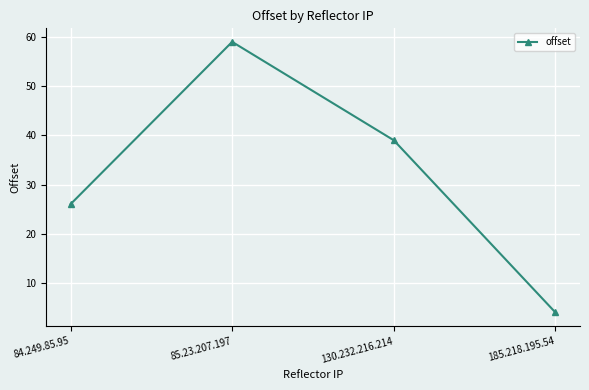

Between 85.23.207.197 and 185.218.195.54, which is larger?

85.23.207.197